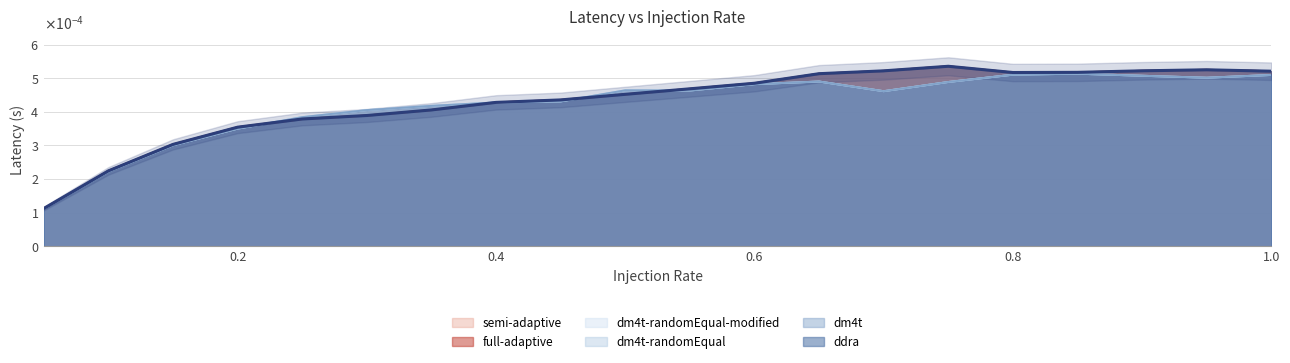

At which category does the chart reach its minimum across all series?

0.05